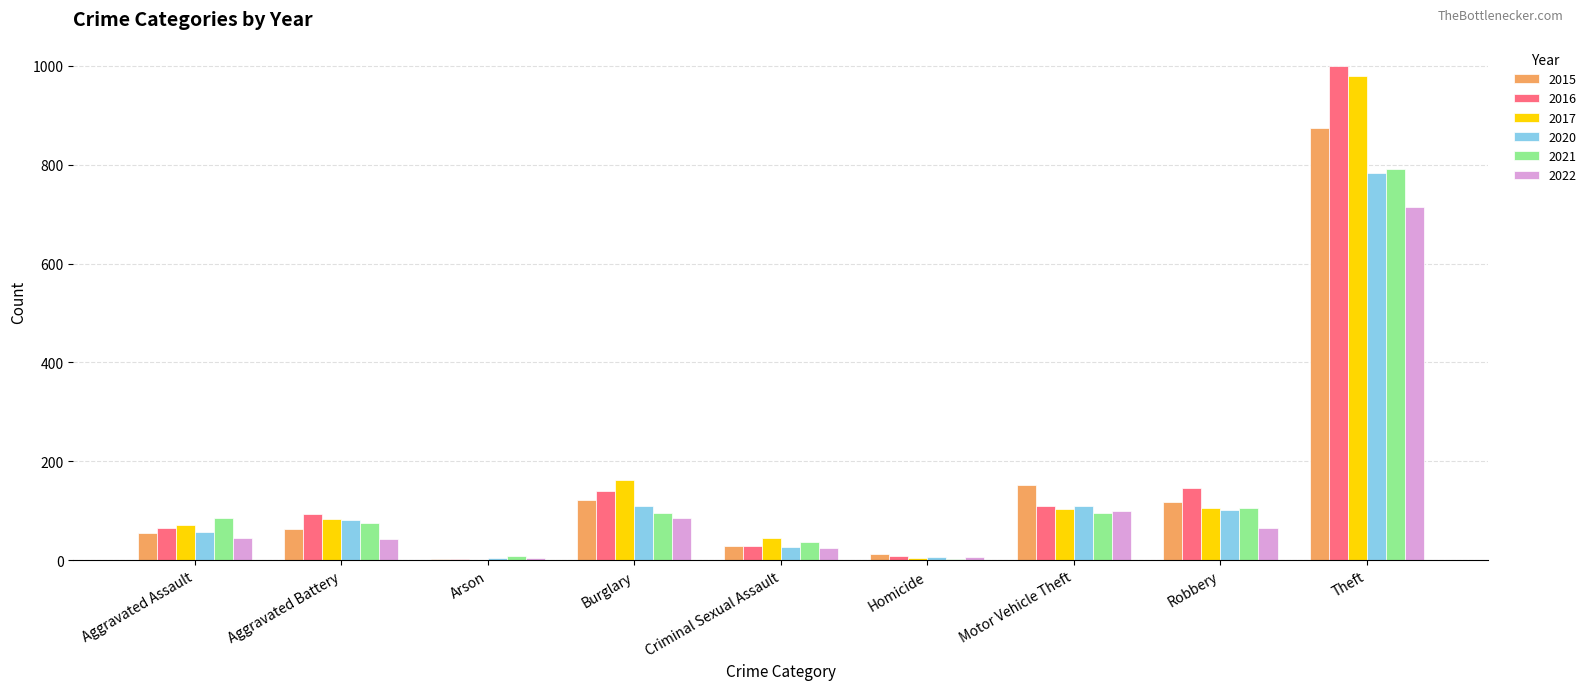

Where is 2017 nearest to the value 490?

Burglary